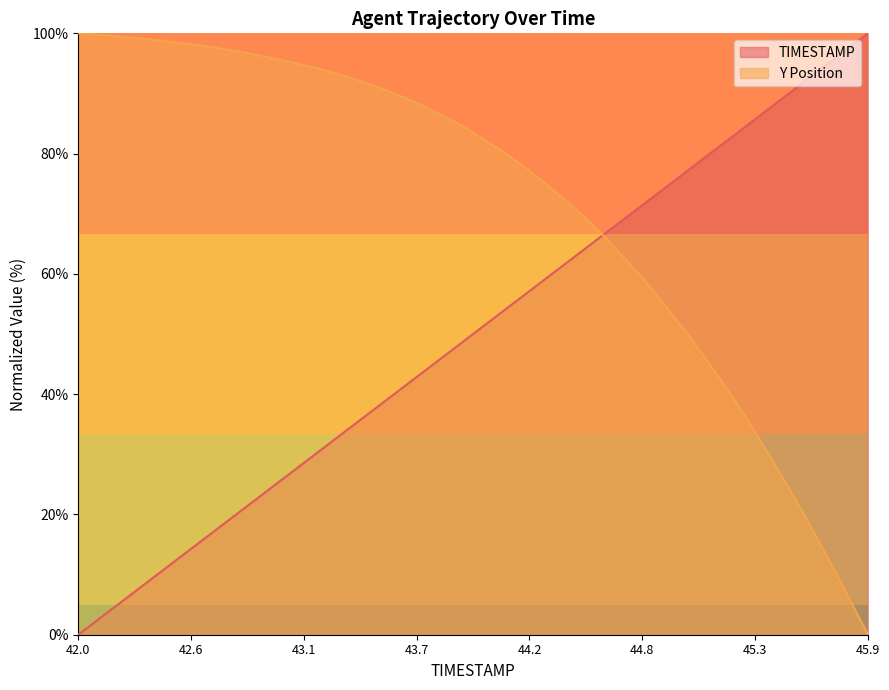

What are all the series names shown in the legend?

TIMESTAMP, Y Position